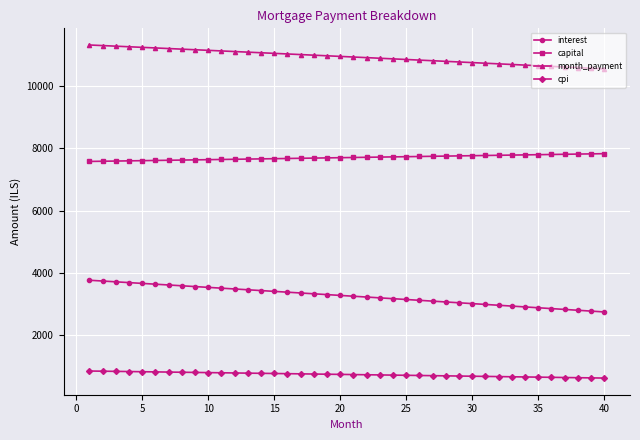

What is the value of the capital point at the 33rd from the left?

7786.9